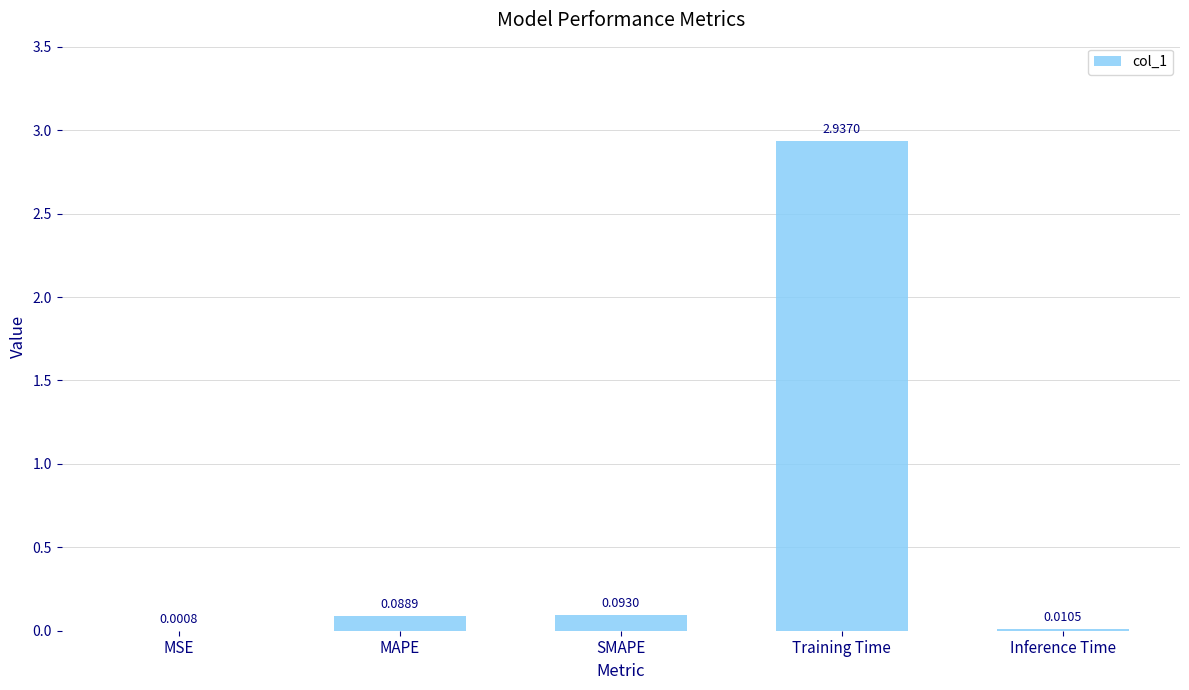

Where is the data nearest to the value 1?

SMAPE